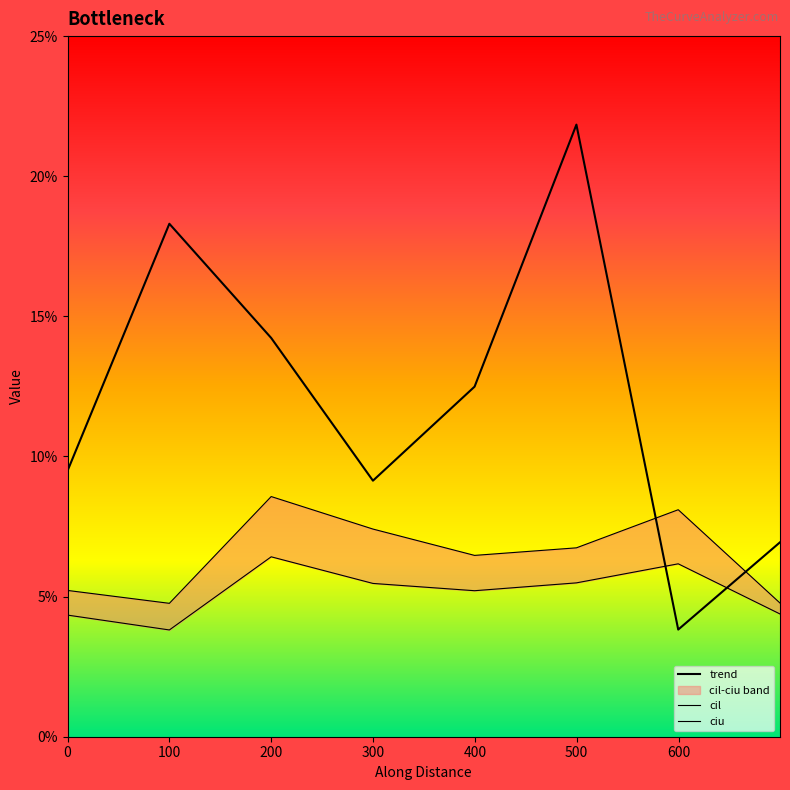

What are all the series names shown in the legend?

trend, cil, ciu